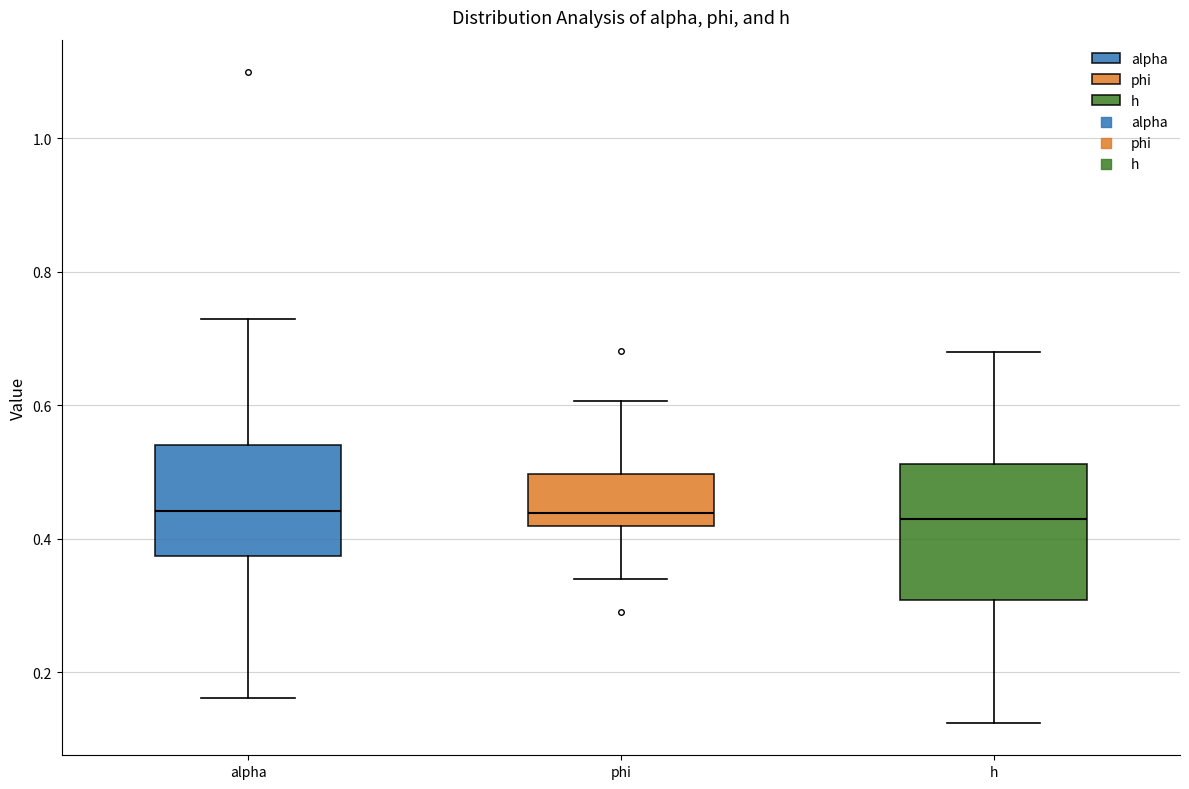

Comparing the boxes themselves (not the whiskers), which one is the tallest?

h